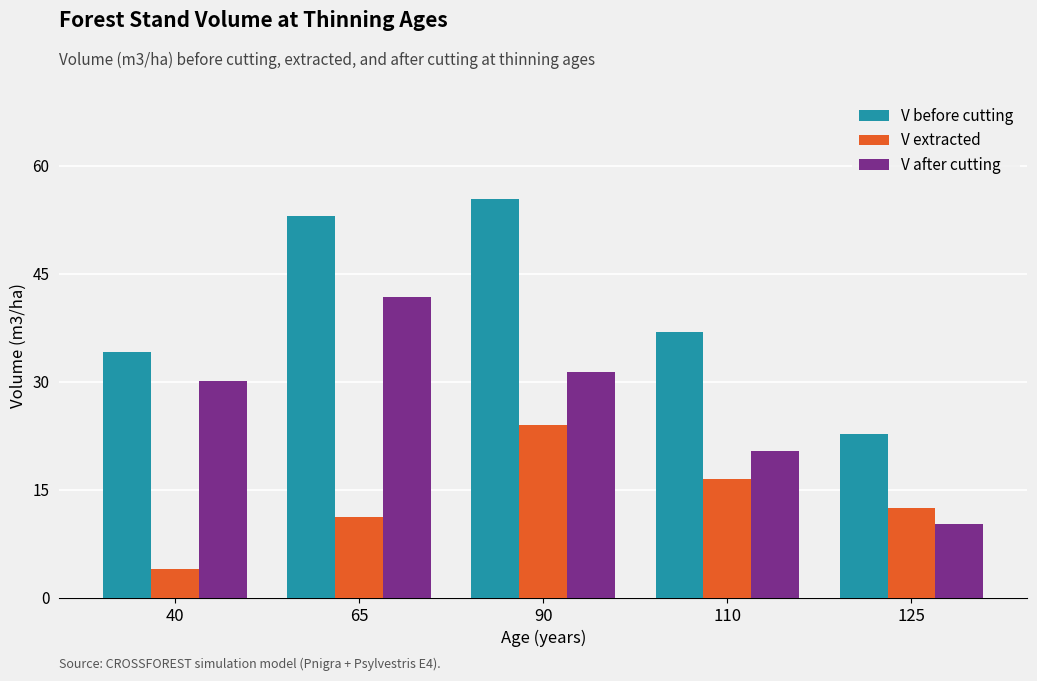

What is the greatest value displayed?

55.4